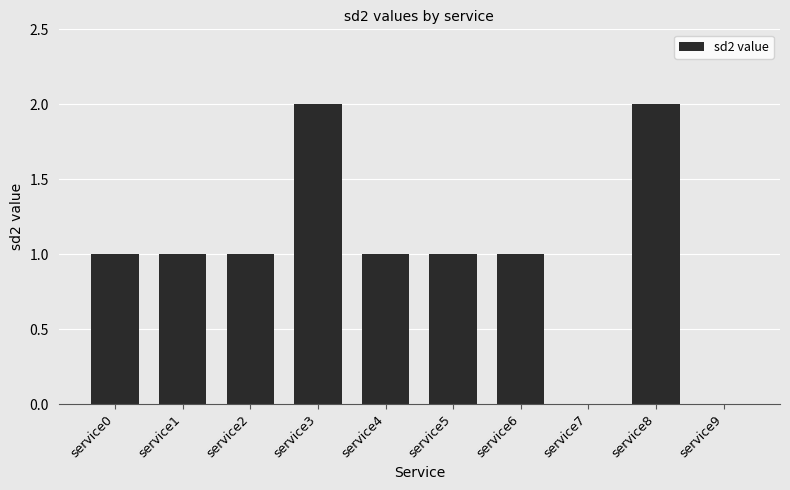

What is the sum of the values at service6 and service8?

3